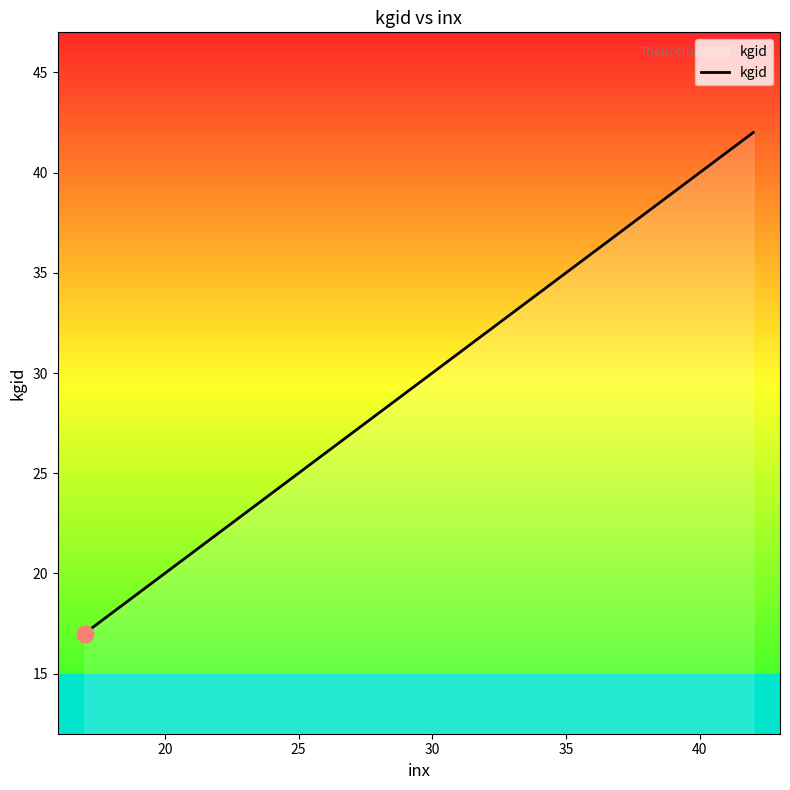

What is the smallest value displayed?

17